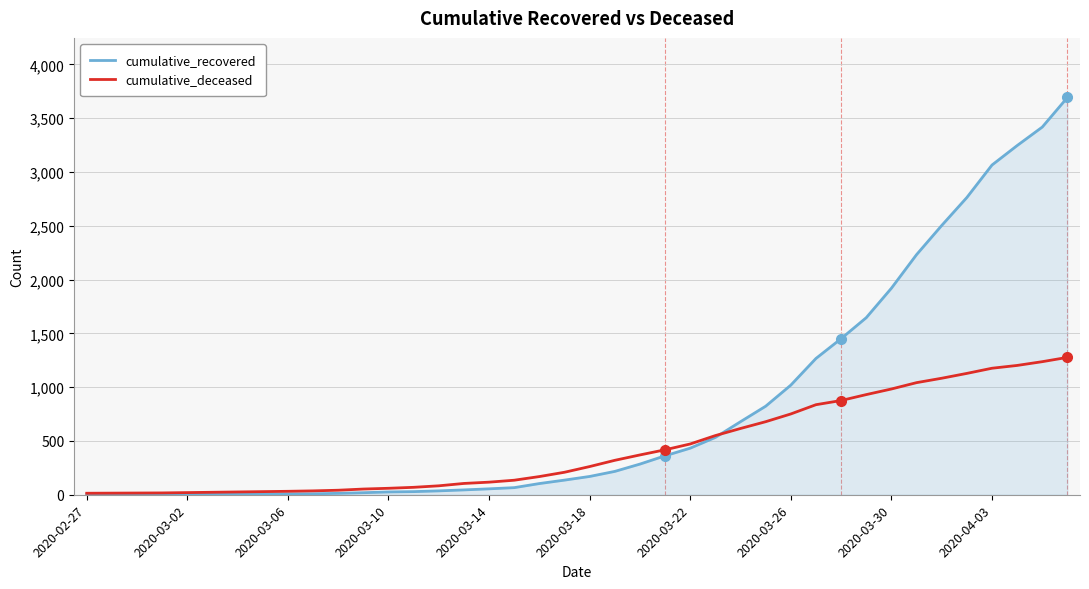

What is the highest value of the cumulative_deceased series?

1277